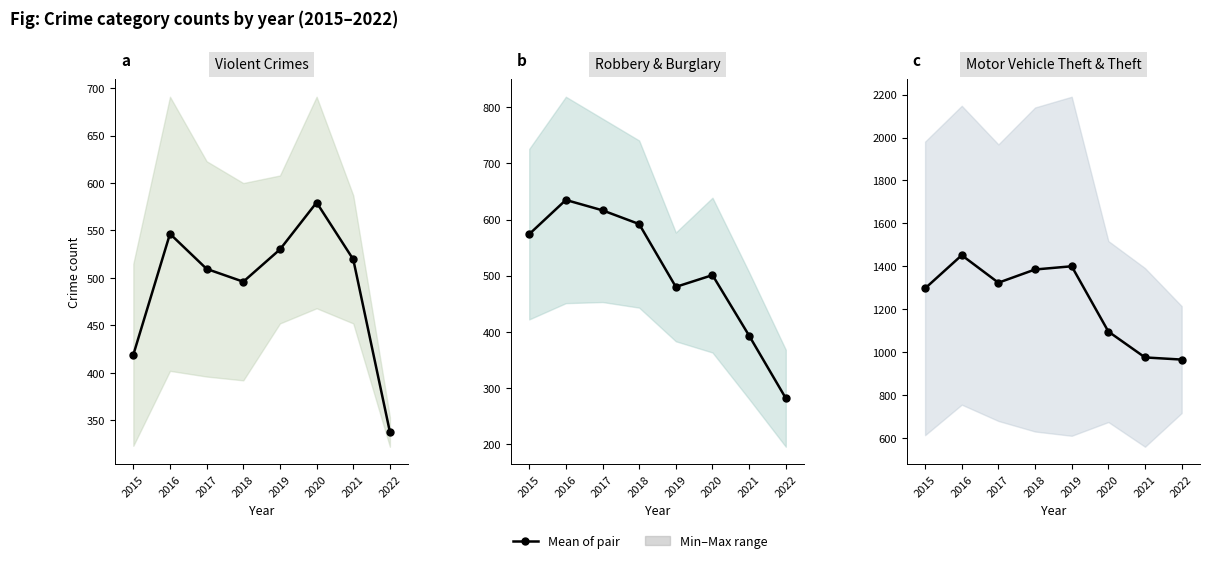

How many data points does each series have?

8